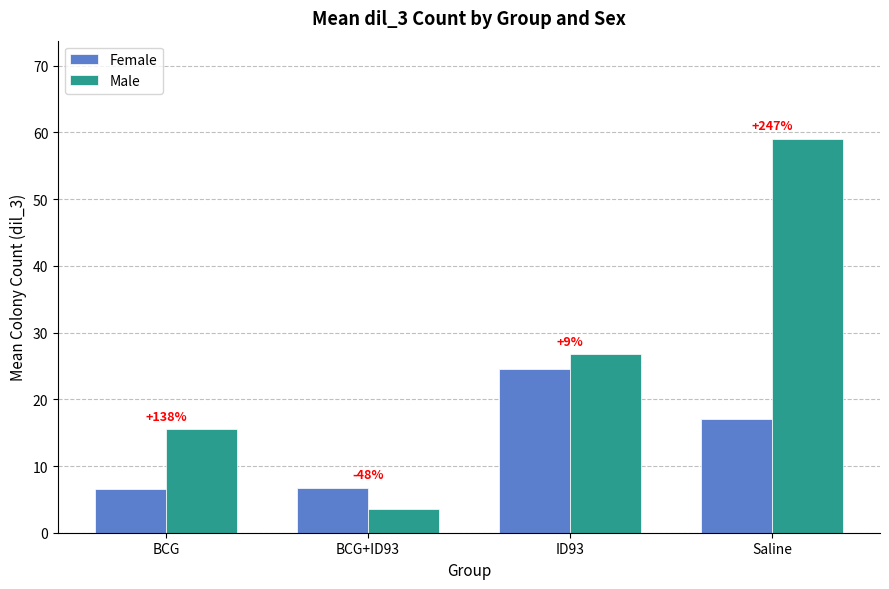

What is the label of the 4th bar from the right?

BCG